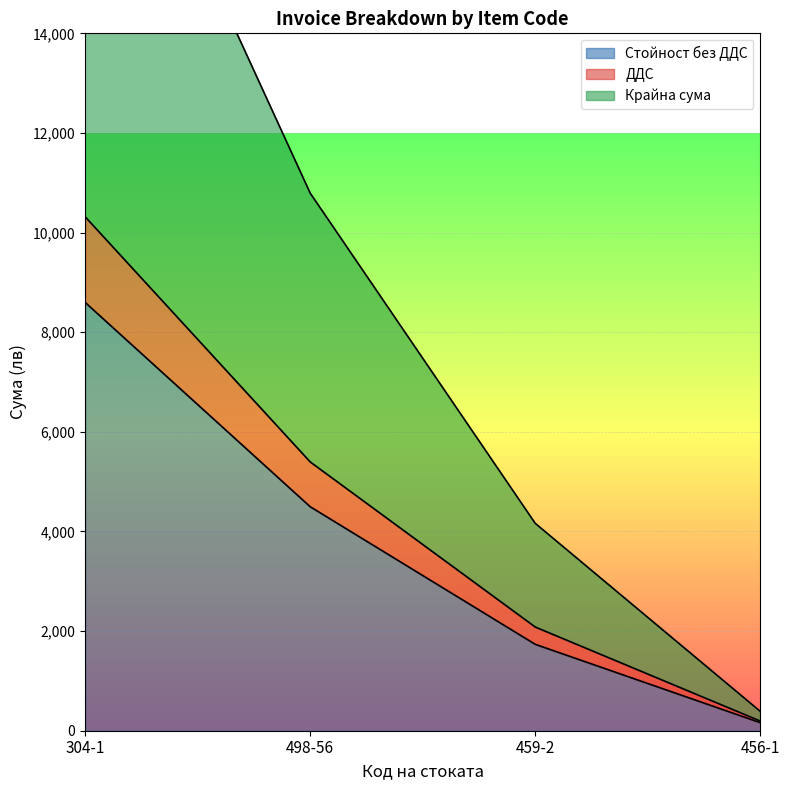

What is the value of the ДДС point at the 1st from the left?

10318.3